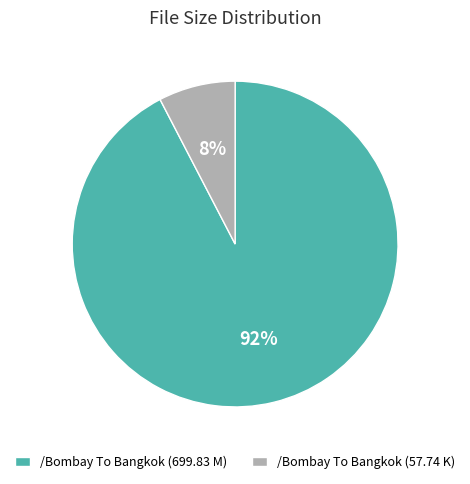

Which category has the biggest portion of the pie?

/Bombay To Bangkok (699.83 M)